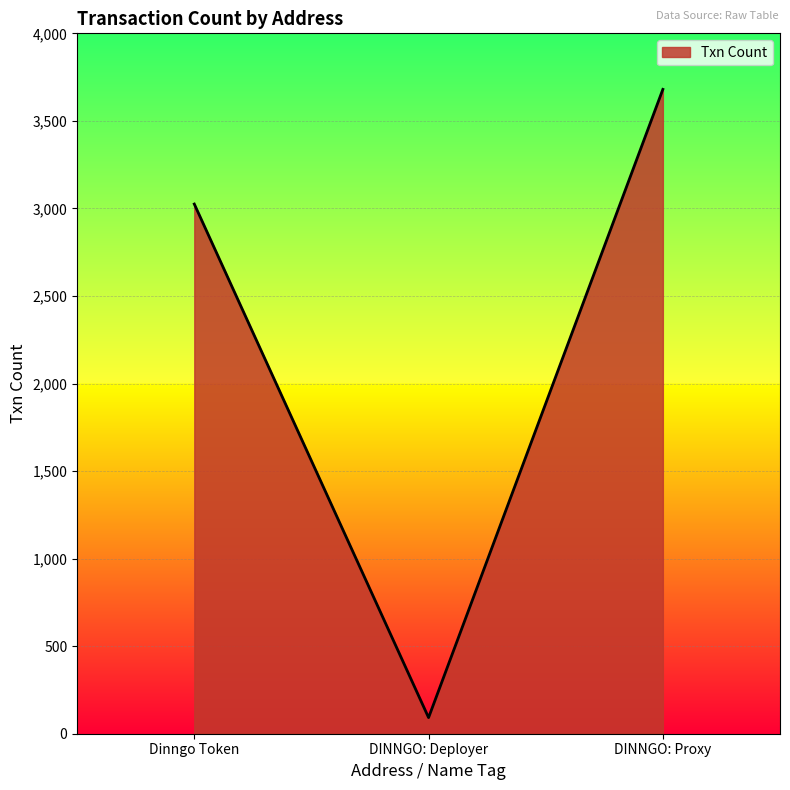

What is the difference between the maximum and minimum values?

3588